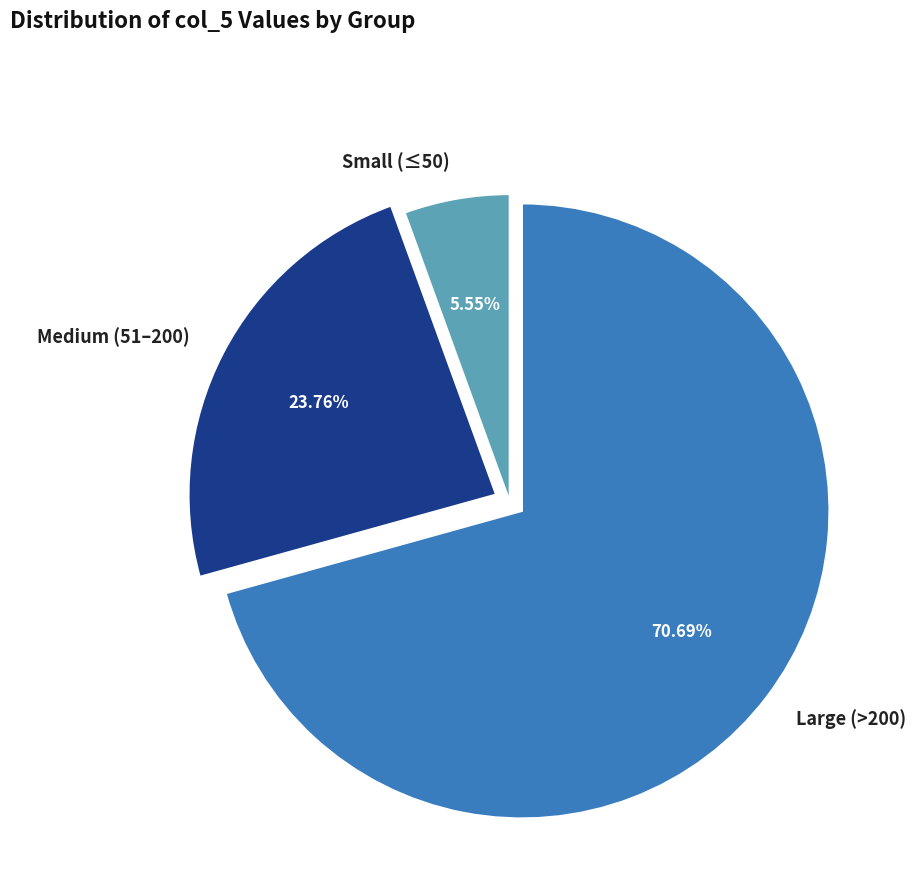

Count the number of slices in the pie.

3